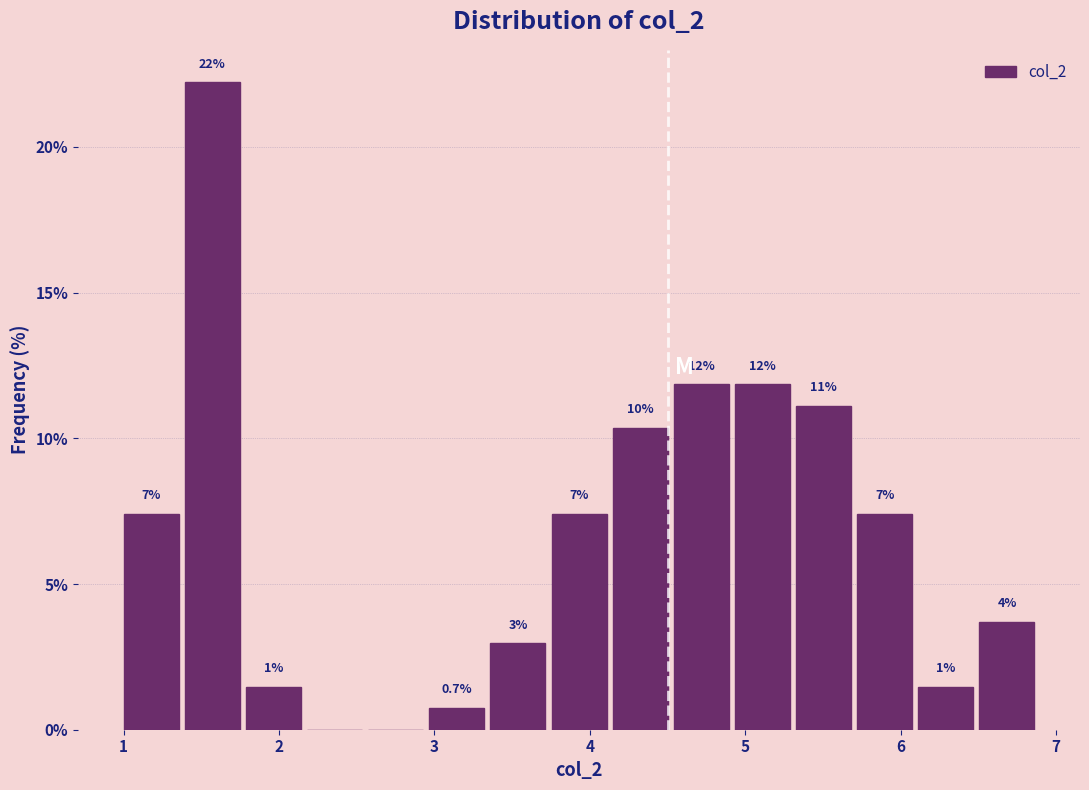

Read against the x-axis, roughly where is the centre of the tallest bar?

1.6